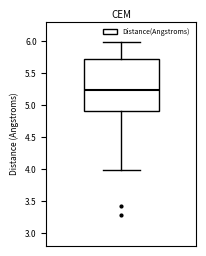

Read this box plot against the y-axis: the position of the median line, the range covered by the box, and the ends of both whiskers. The values are not printed on the chart, so give them approximately, as read against the axis.

median 5.25, box 4.90 to 5.75, whiskers 4.00 to 6.00